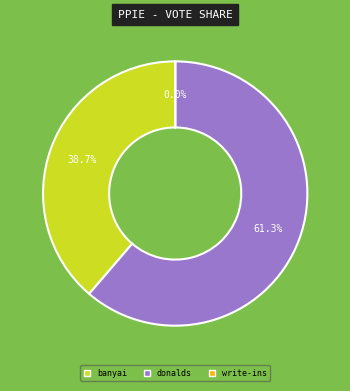

Which has a higher value, donalds or banyai?

donalds